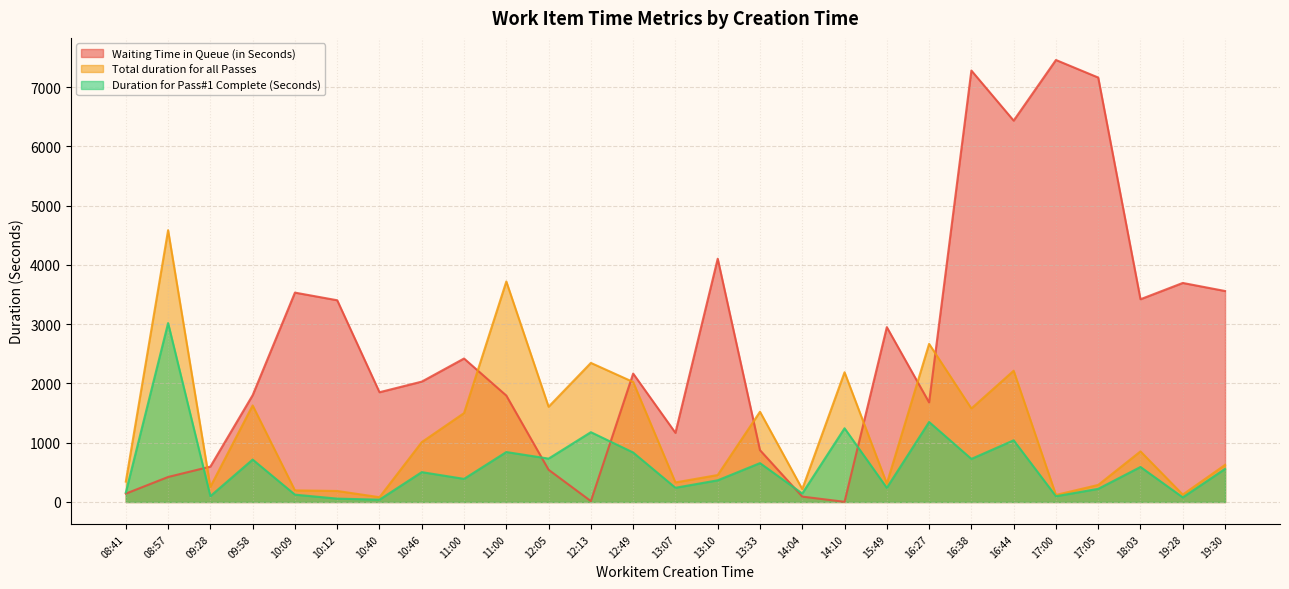

At which category does Total duration for all Passes reach its first local peak?

08:57